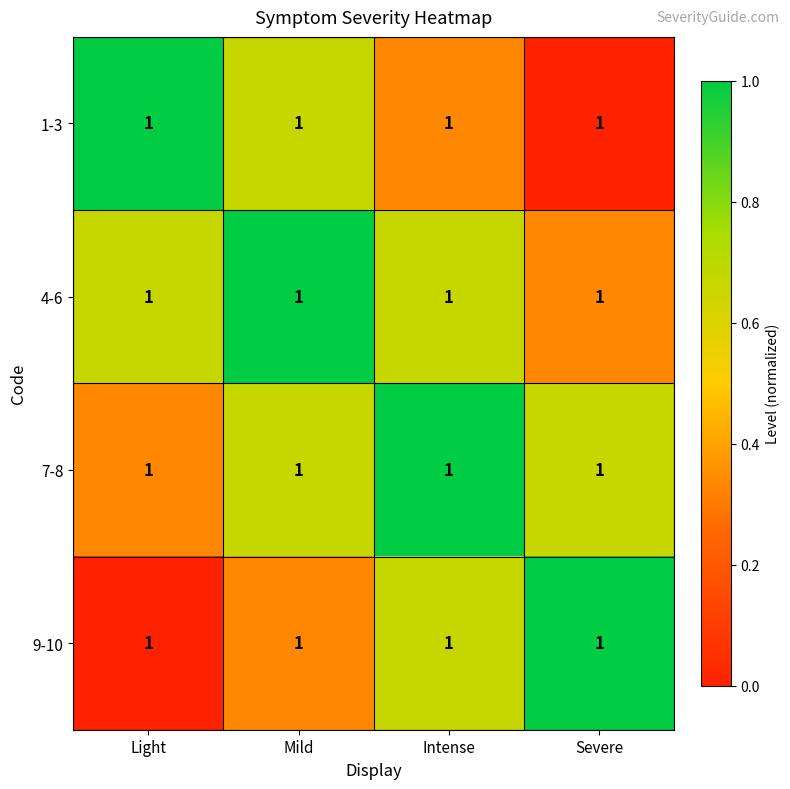

Rank the categories by 1-3 value from highest to lowest.

Light, Mild, Intense, Severe